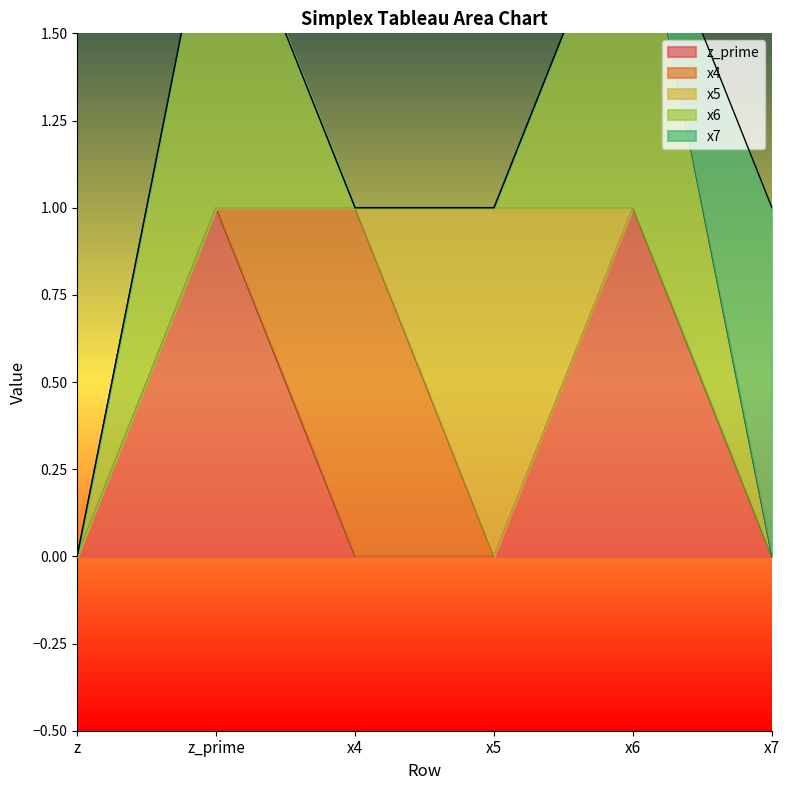

What is the difference between the highest and lowest values at x7?

1